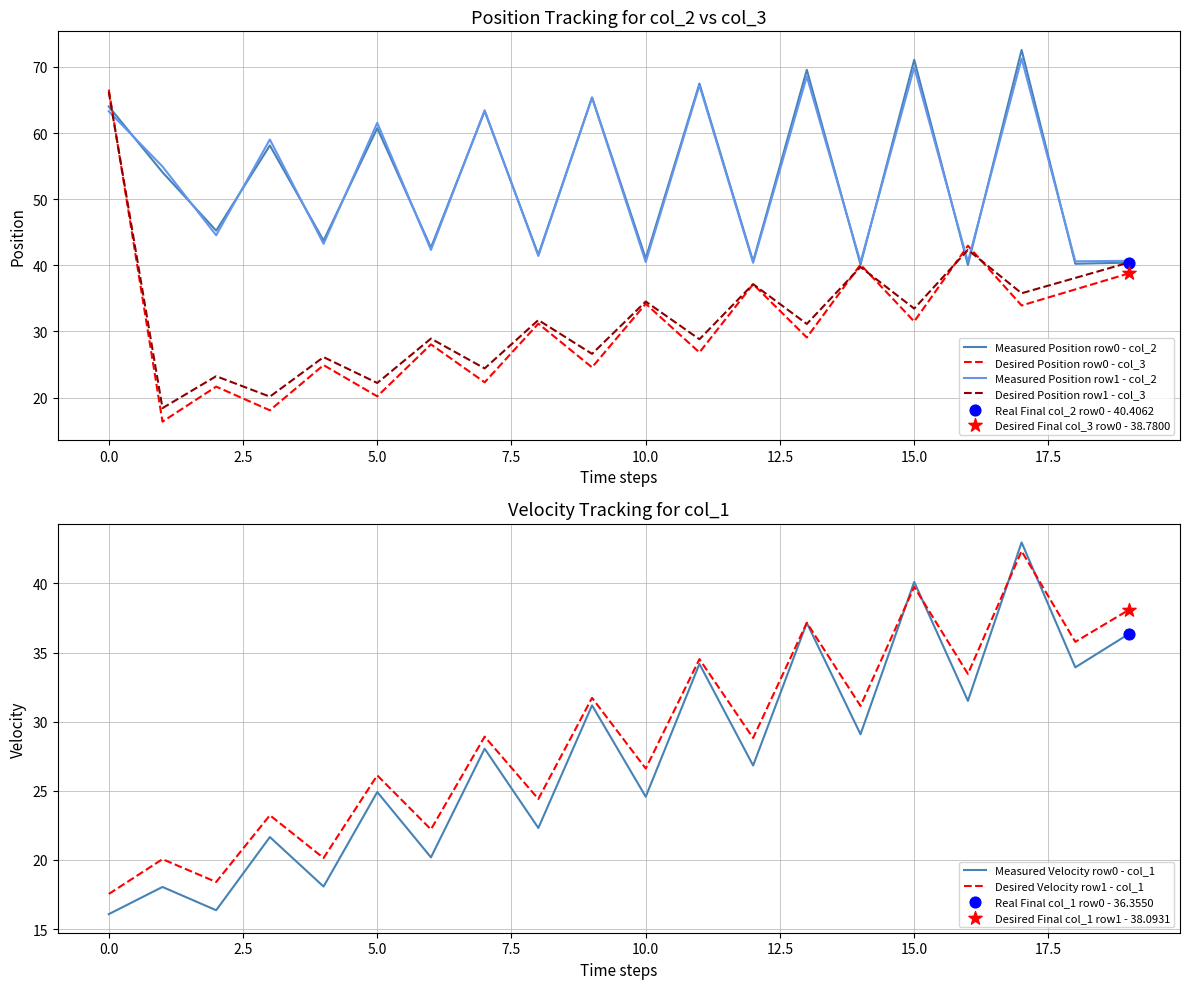

Which series has the largest total across all categories?

Measured Position row0 - col_2